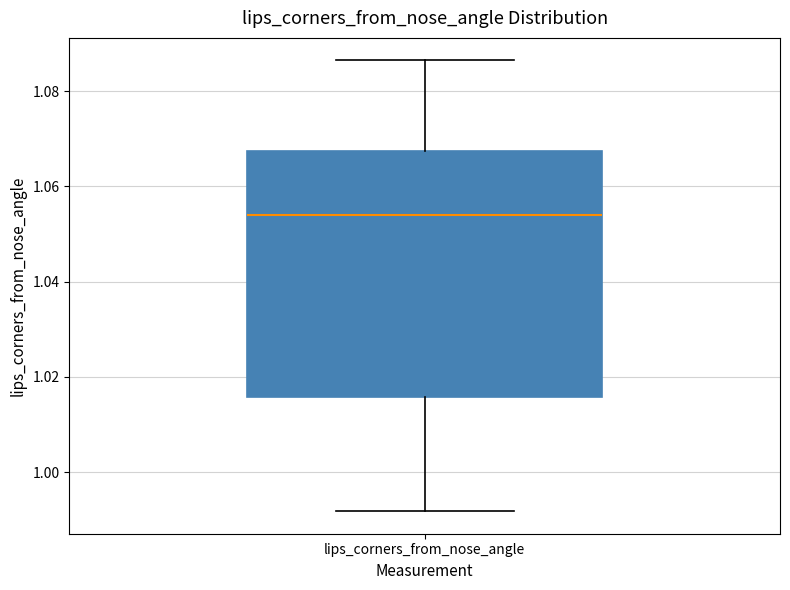

Where does the lower whisker of the box for lips_corners_from_nose_angle end on the y-axis? The values are not printed on the chart, so give them approximately, as read against the axis.

0.992